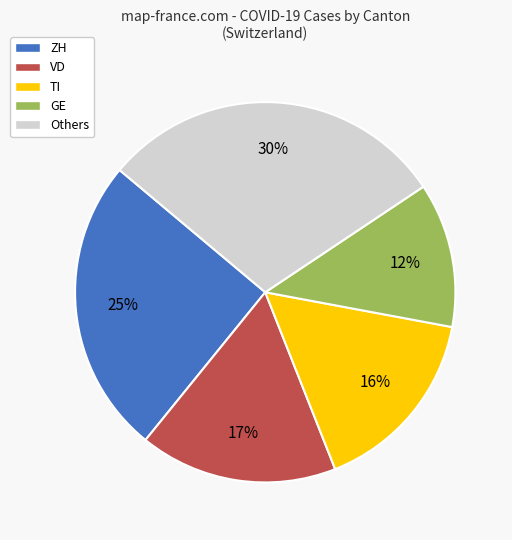

To the nearest percent, what is the average slice percentage?

20%